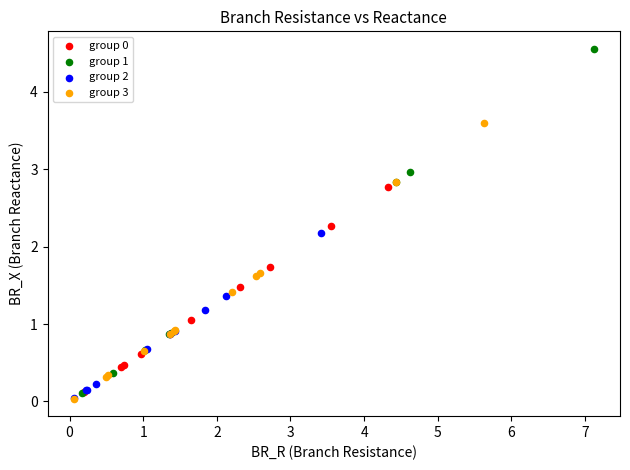

Which series has the widest spread of Y values?

group 1